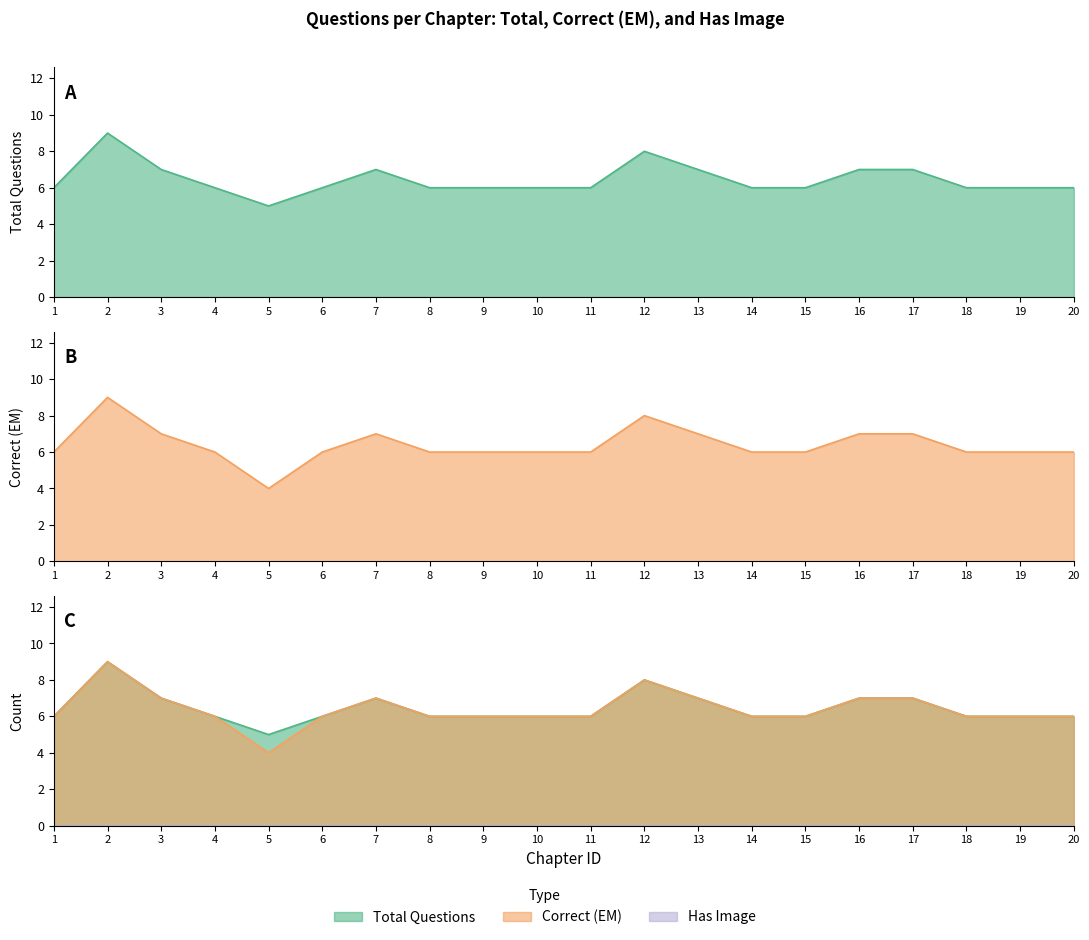

How many data points does each series have?

20